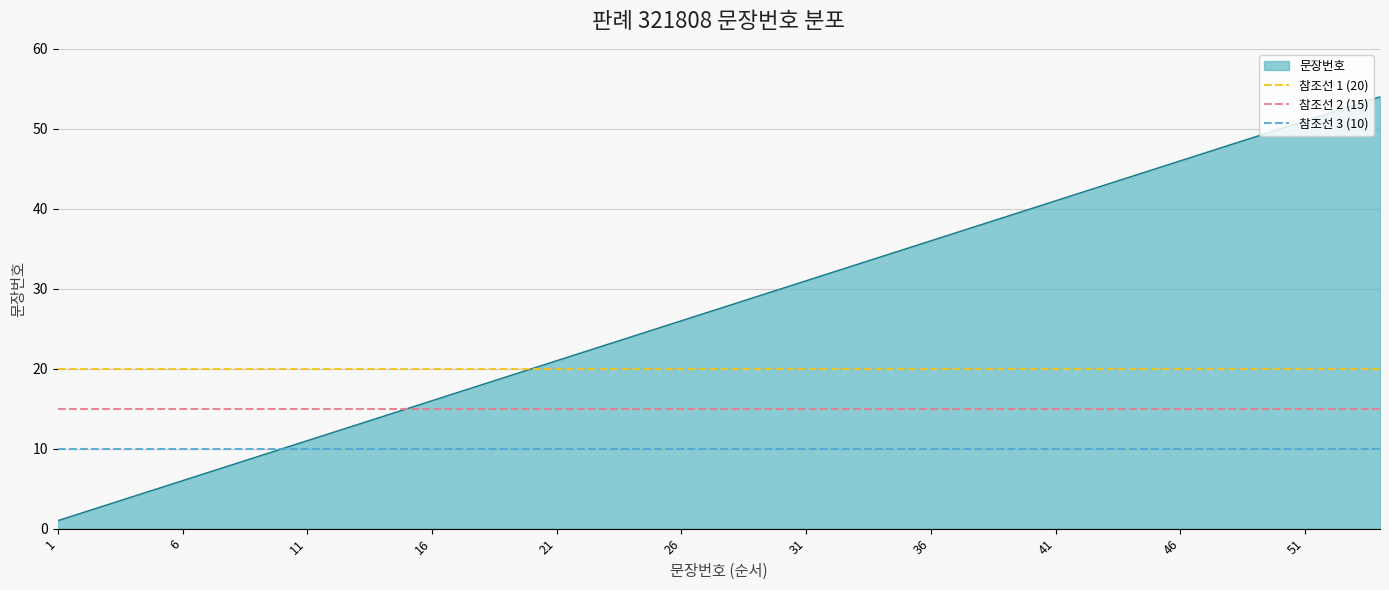

The 문장번호 series shows 50 at 36. True or false?

False